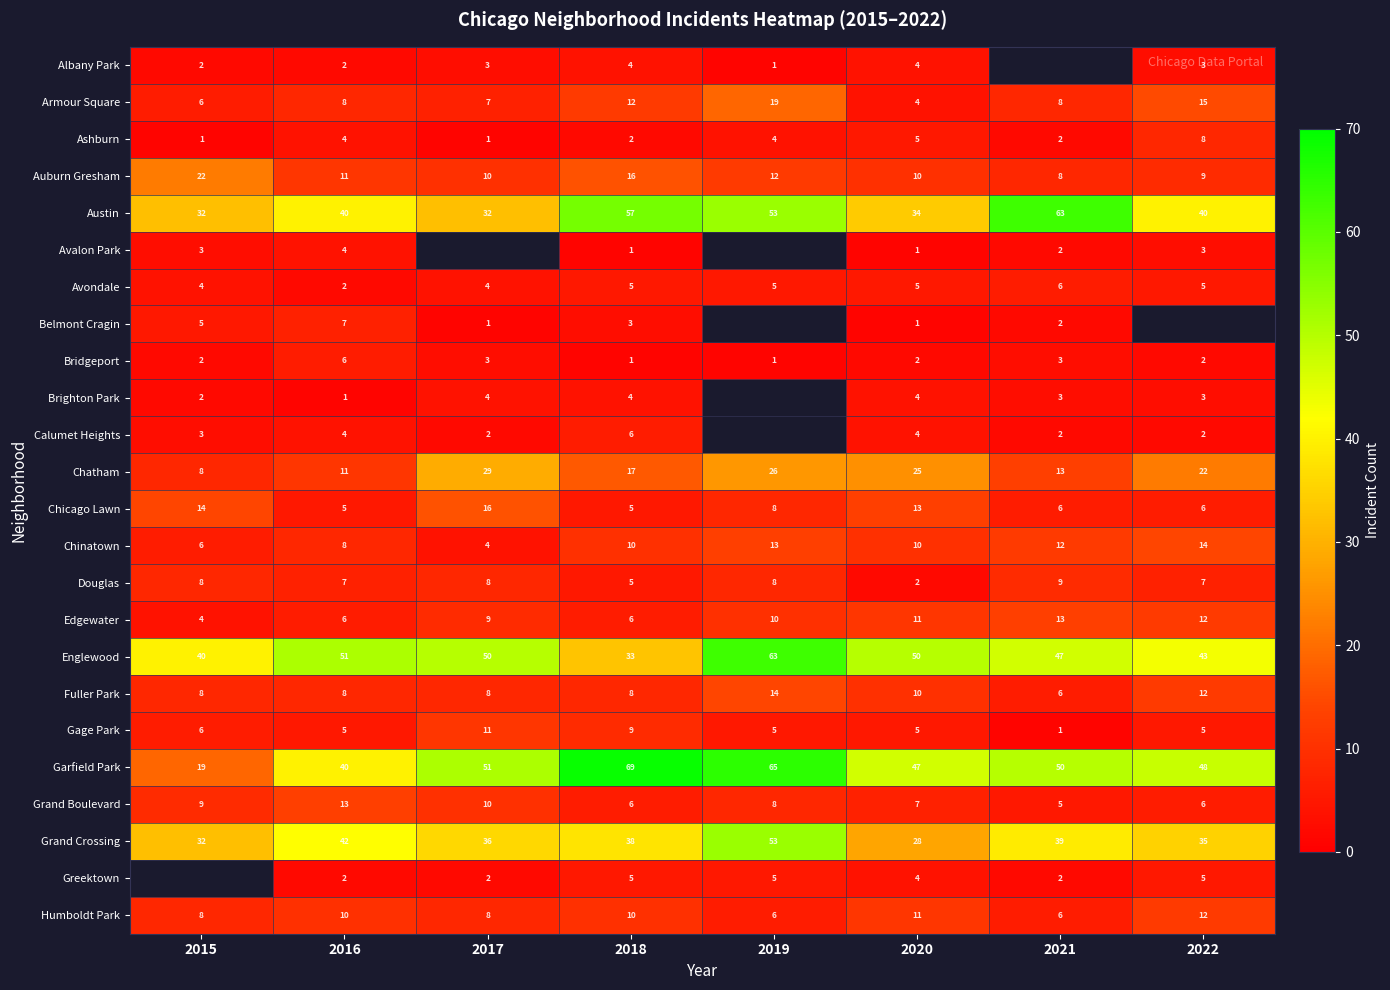

Is the value of Garfield Park at 2017 greater than the value of Armour Square at 2015?

Yes